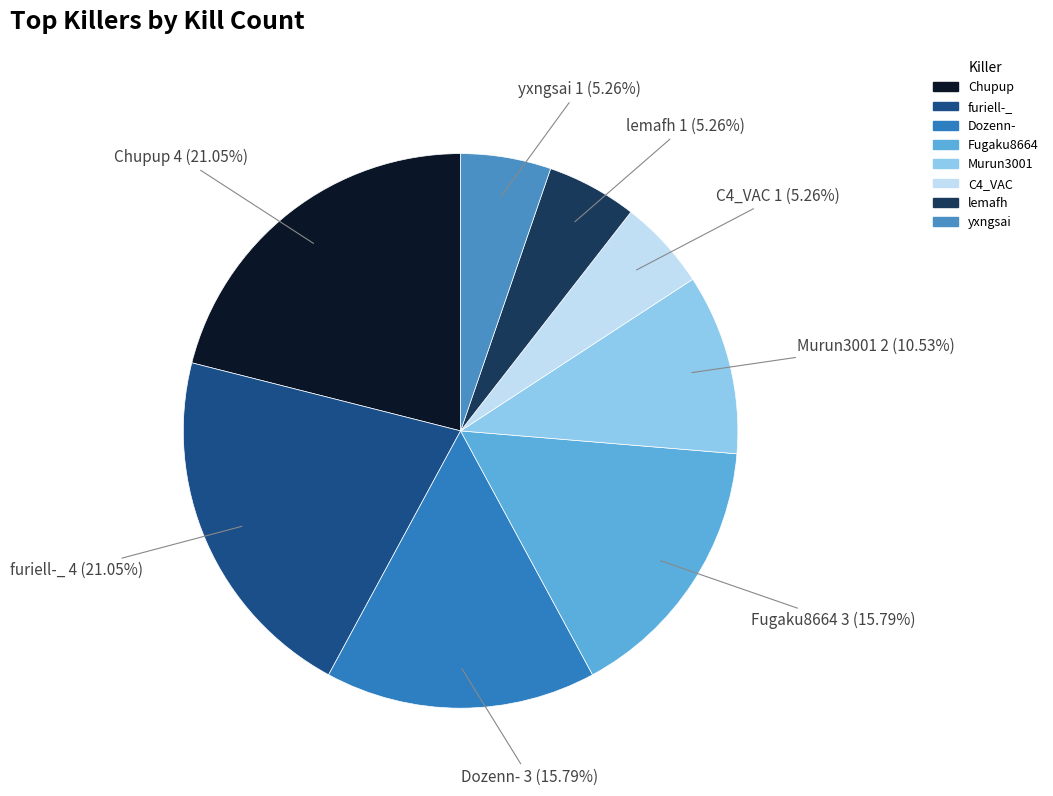

How many segments does this pie chart have?

8